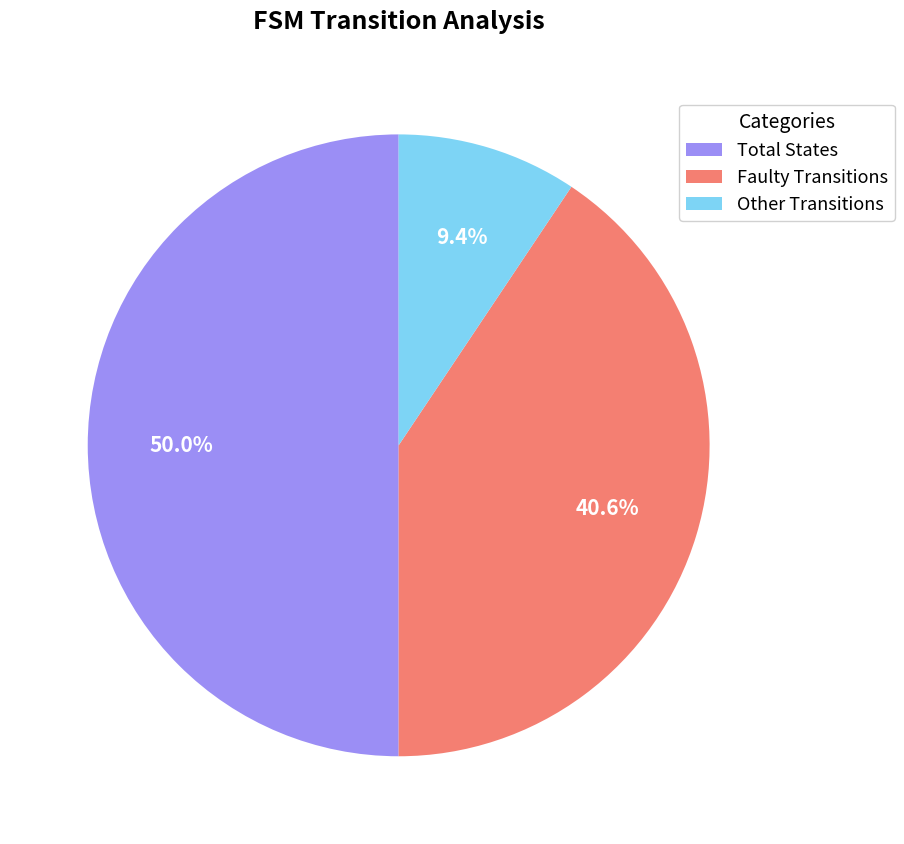

Combined, what portion of the pie is Other Transitions and Total States?

59.4%